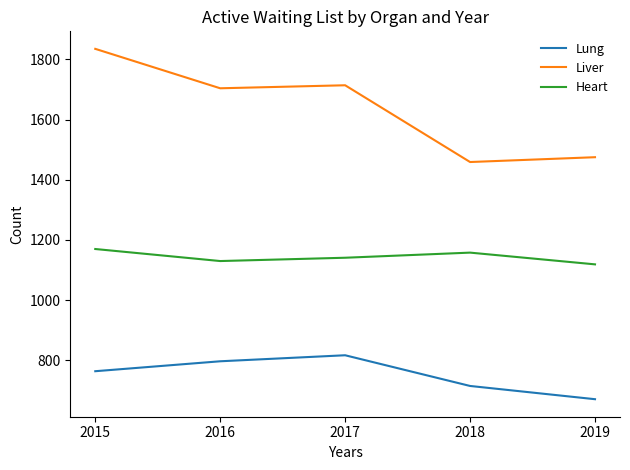

What is the difference between the Liver values at 2016 and 2015?

131